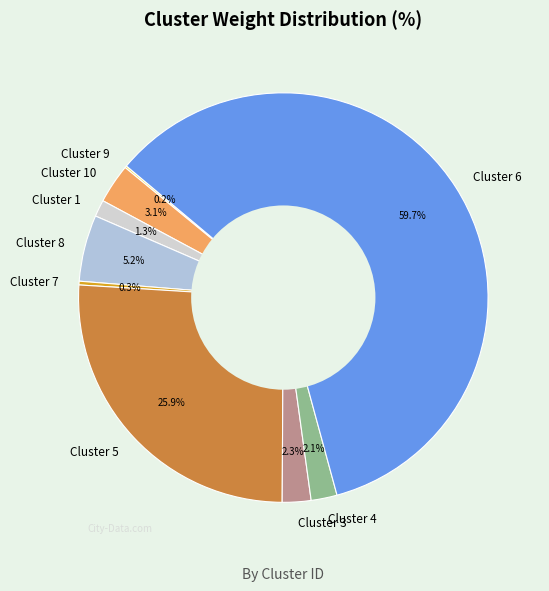

What percentage is NOT represented by Cluster 1?

98.7%